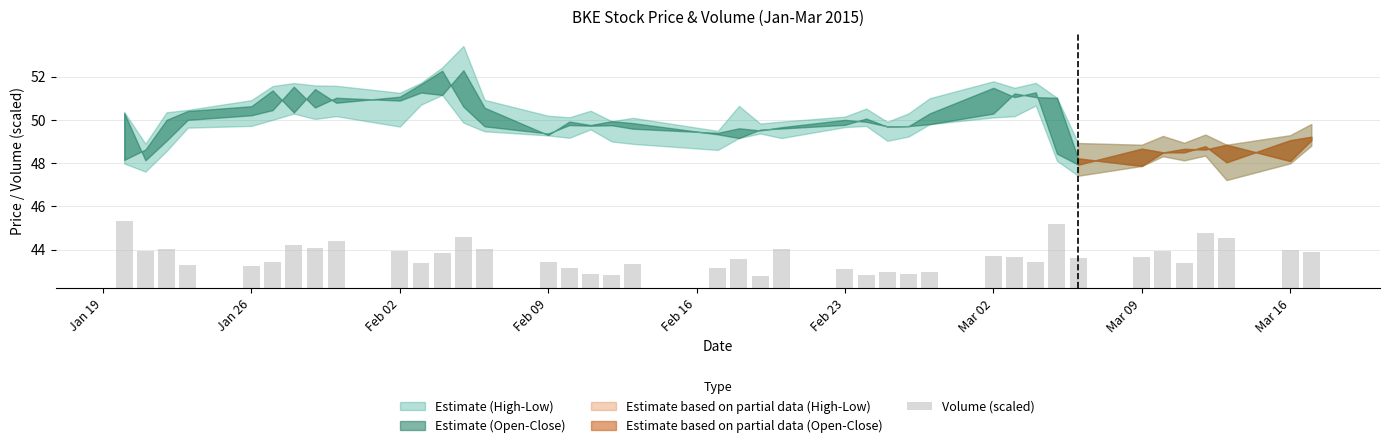

What is the value of the 27th bar from the left?

0.7